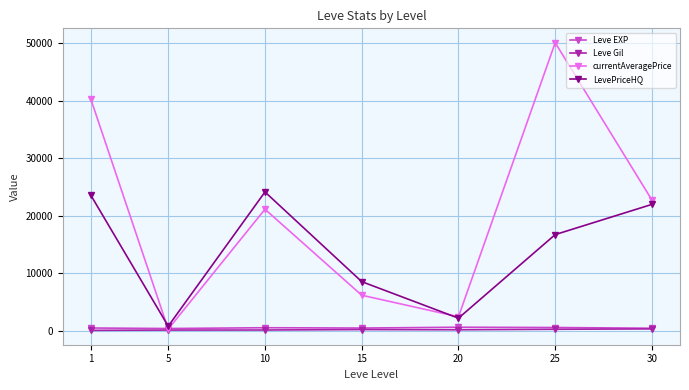

Between 5 and 10, which series saw the biggest shift?

LevePriceHQ